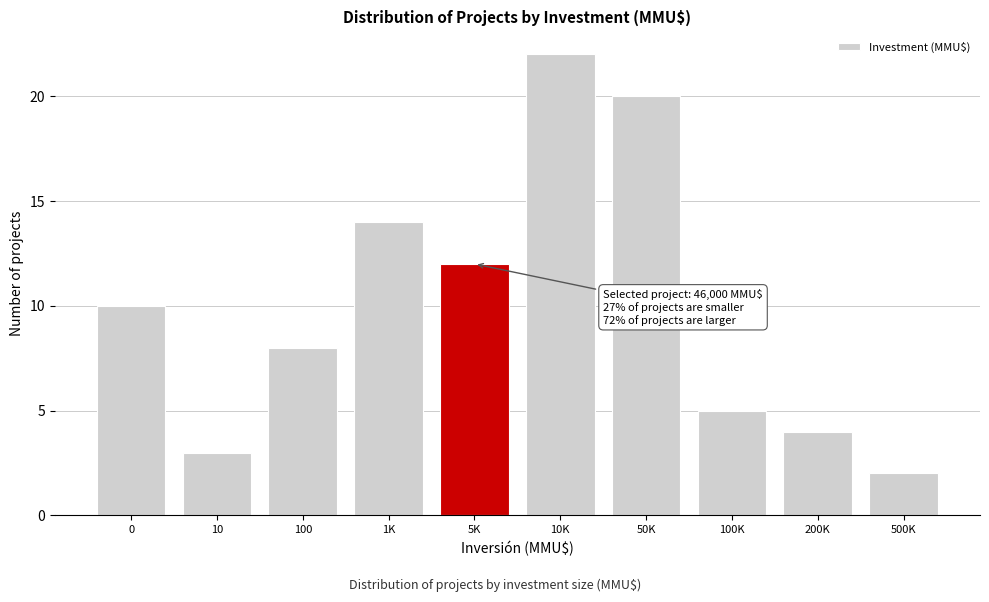

Reading left to right, extract all data points from this chart.

0=10	10=3	100=8	1K=14	5K=12	10K=22	50K=20	100K=5	200K=4	500K=2